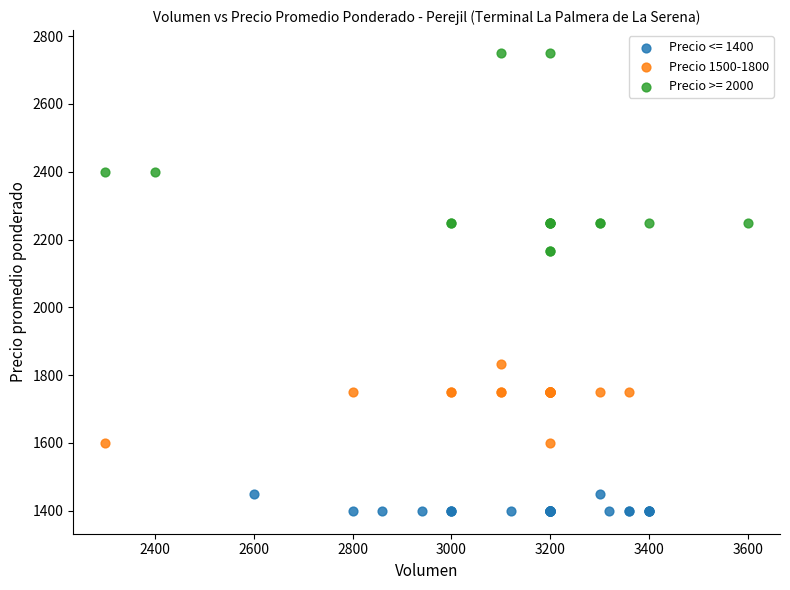

Which series reaches the minimum Y coordinate?

Precio <= 1400